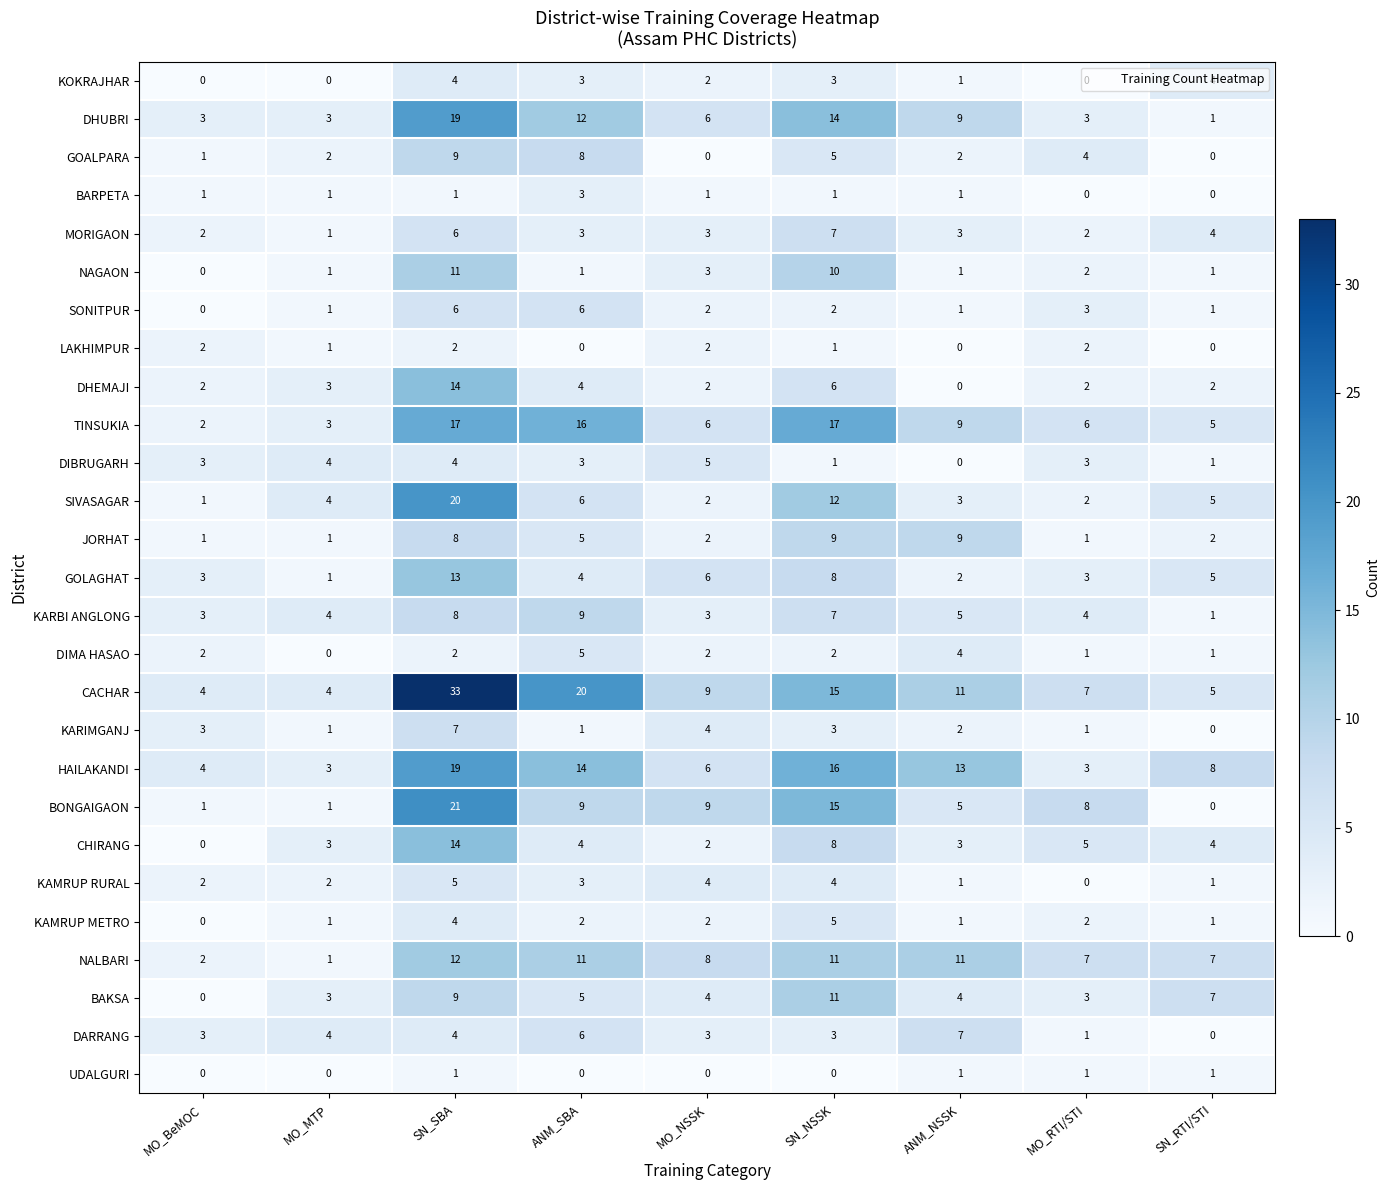

The UDALGURI series shows 1 at MO_RTI/STI. True or false?

True